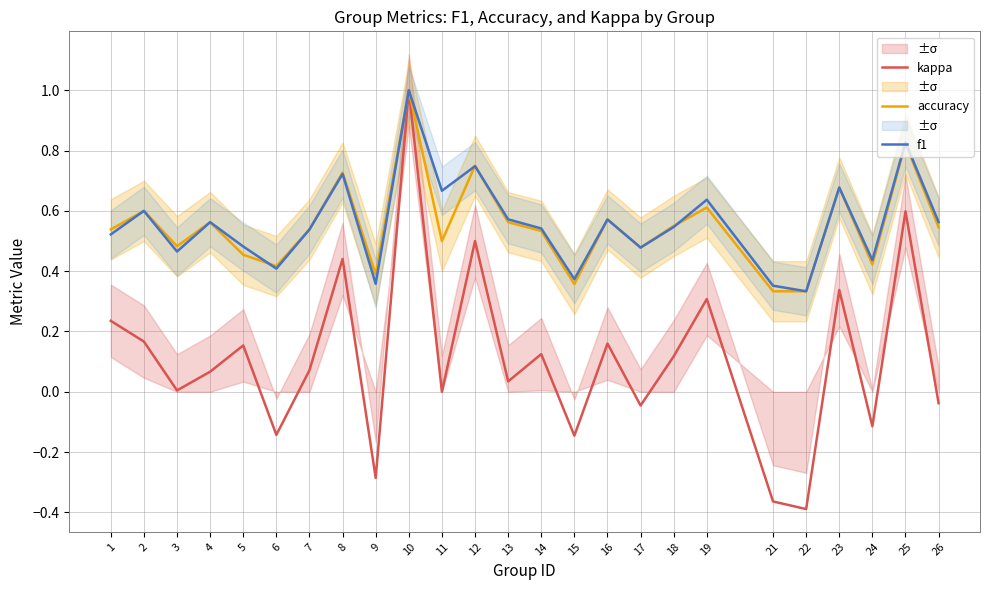

What is the difference between the maximum and minimum values in the f1 series?

0.7